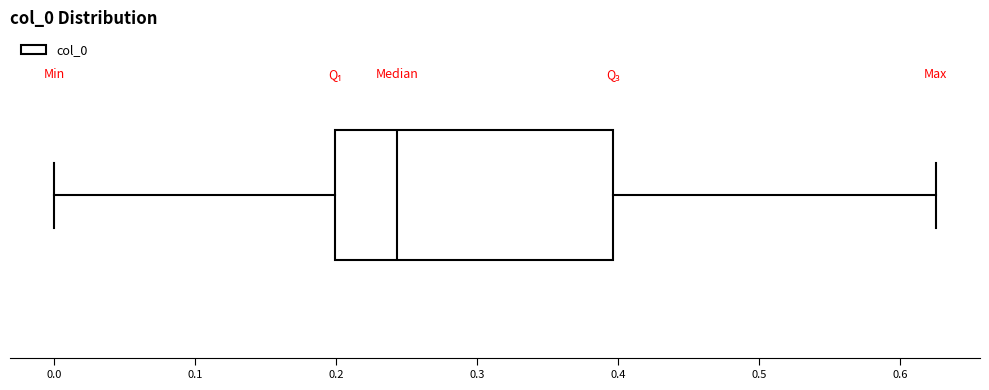

Where does the median line of the box sit on the x-axis? The values are not printed on the chart, so give them approximately, as read against the axis.

0.24